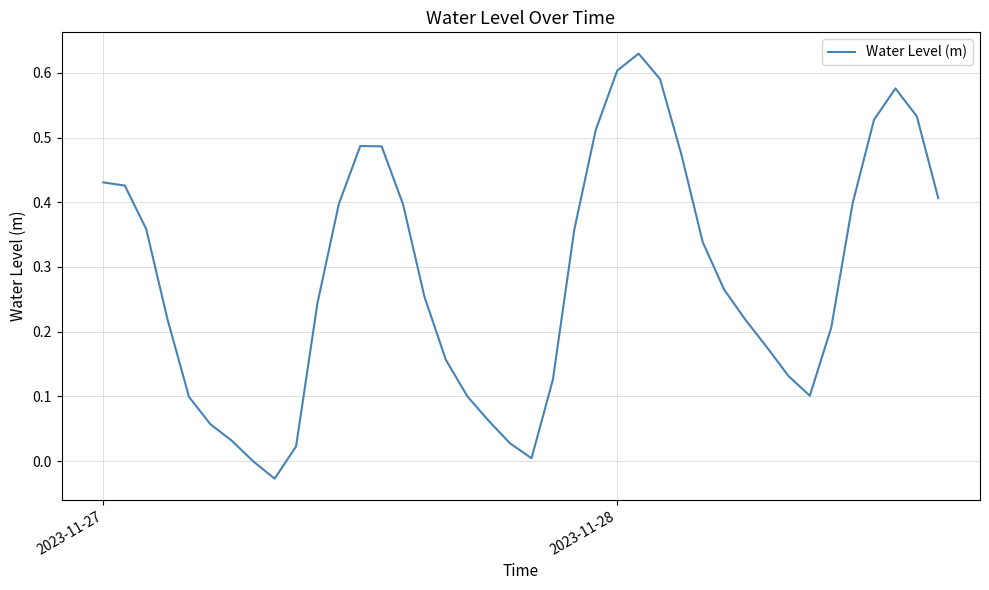

Does the chart display data point markers on the line(s)?

No